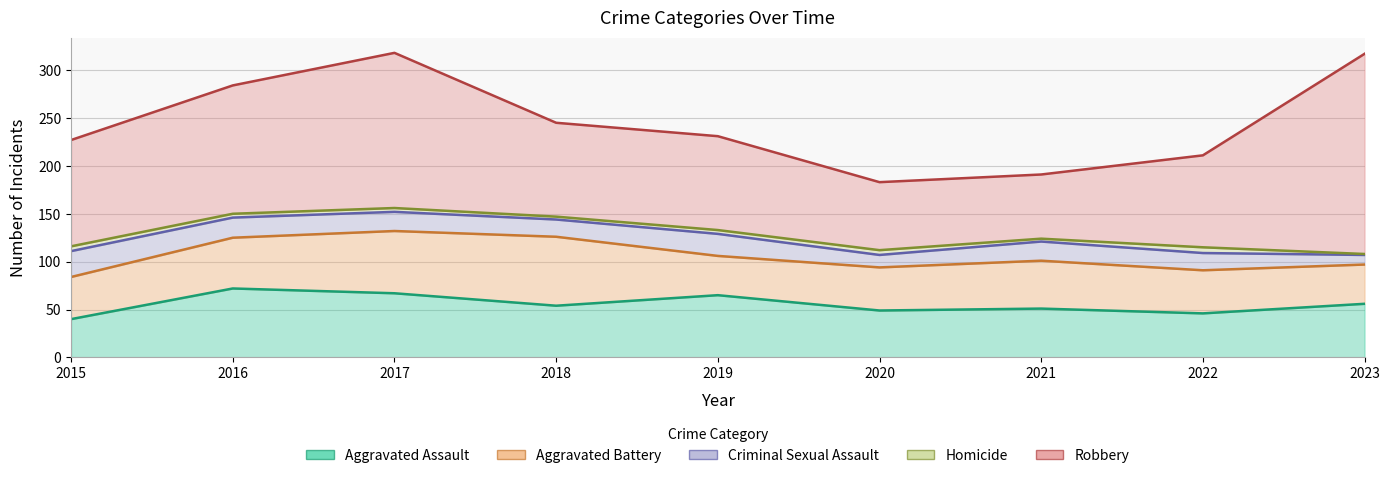

Rank the series by their maximum value, from lowest to highest.

Homicide, Criminal Sexual Assault, Aggravated Assault, Aggravated Battery, Robbery